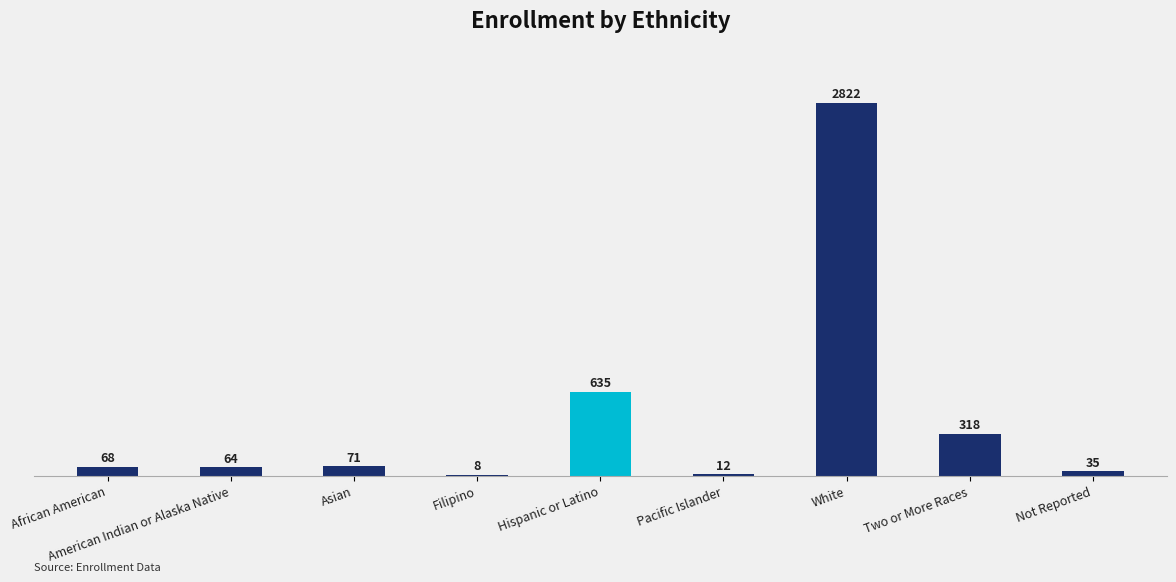

At which category does the chart reach its peak across all series?

White